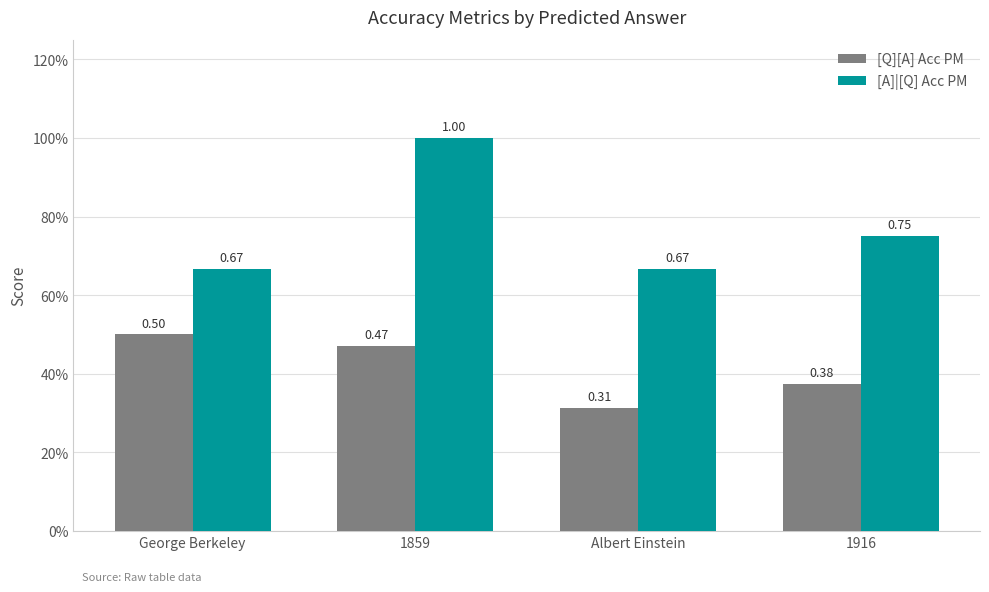

Does the chart contain any negative values?

No